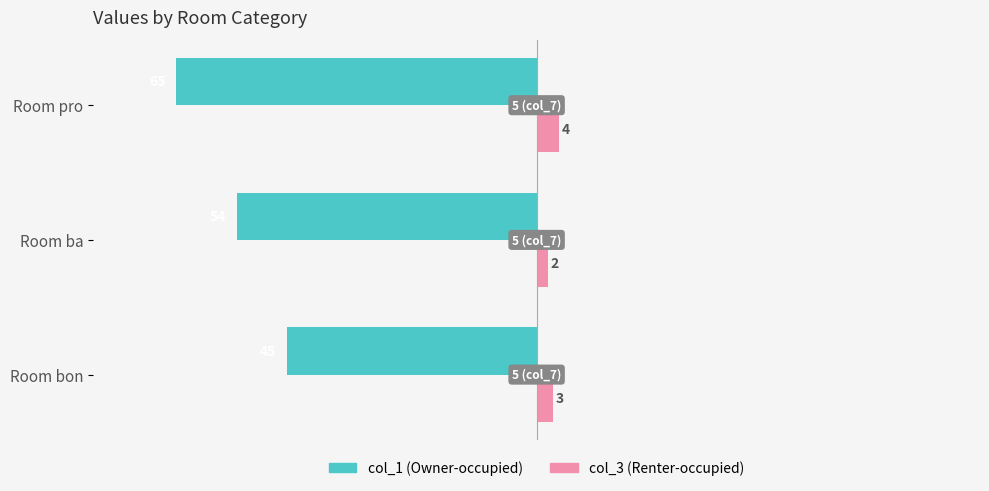

At which category is the sum across all series the highest?

Room bon